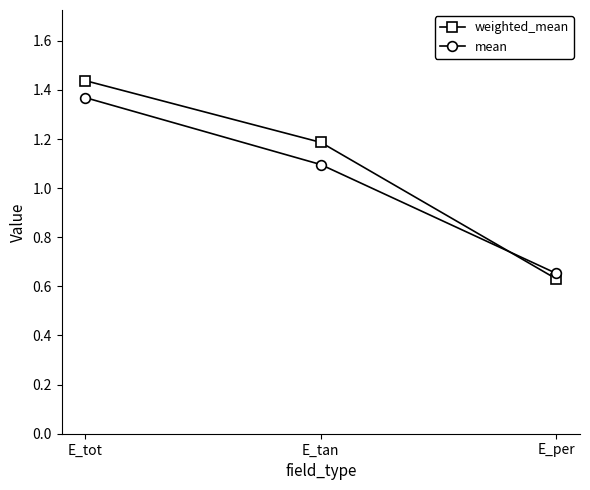

Is the value of weighted_mean at E_per greater than the value of mean at E_tot?

No